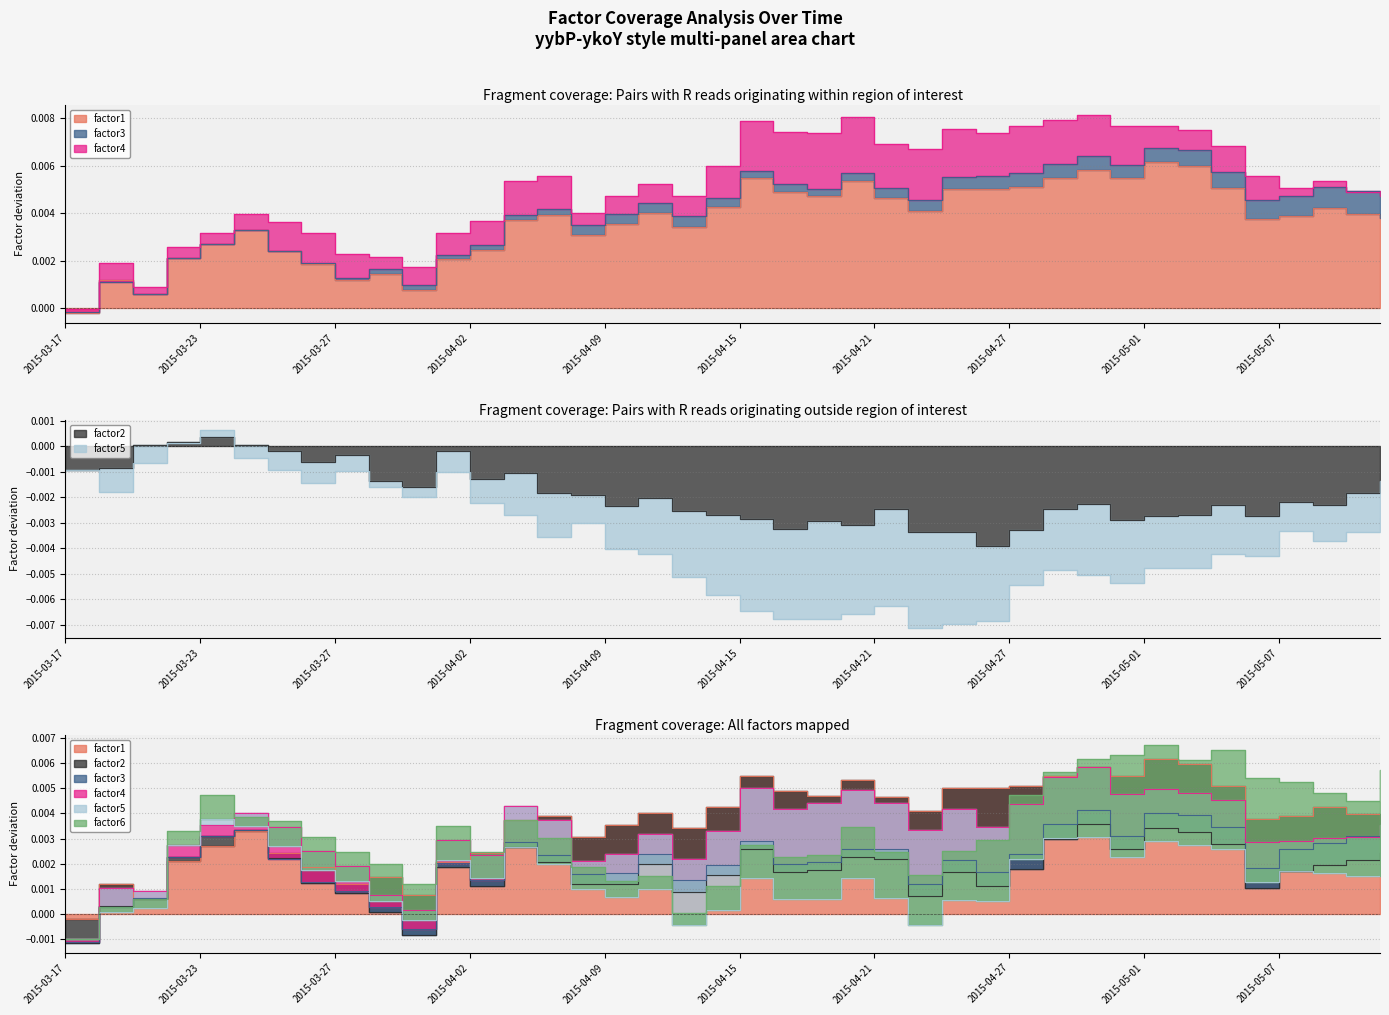

Count the number of categories in the chart.

40